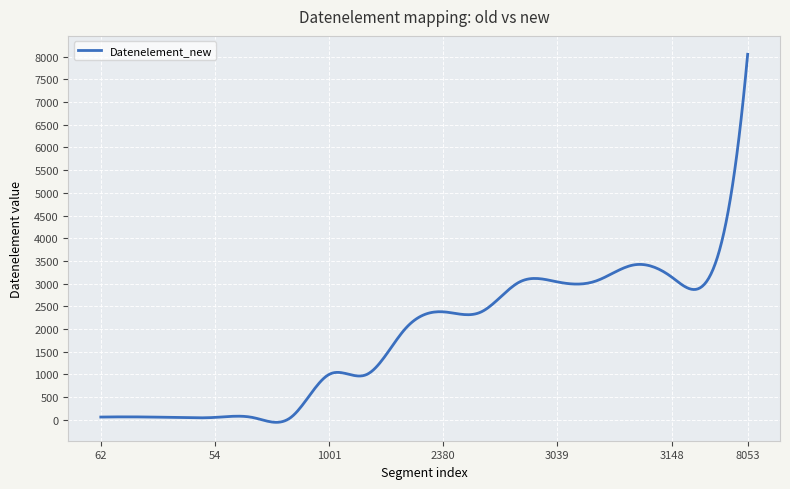

What is the greatest value displayed?

8053.0